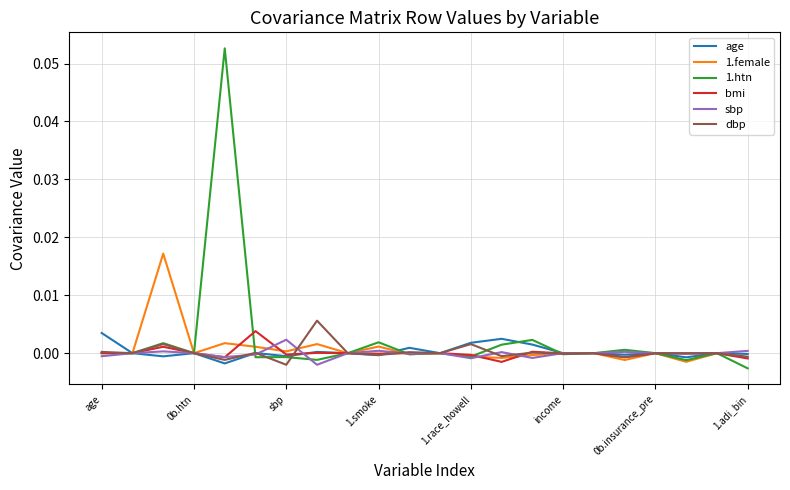

Which series has the largest range (max minus min)?

1.htn